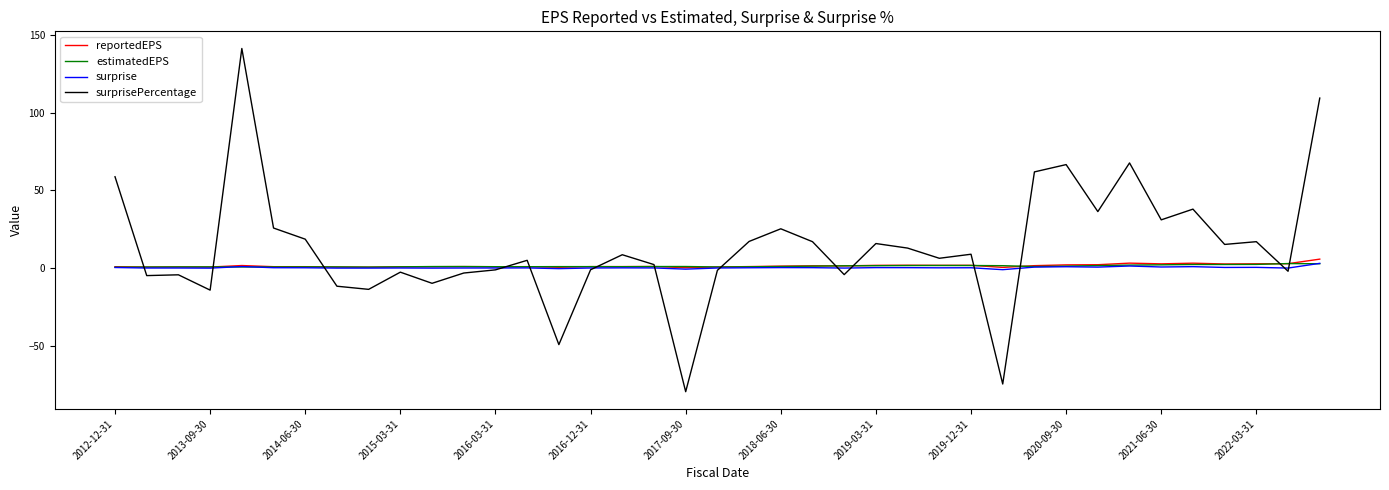

What is the smallest value displayed?

-79.8